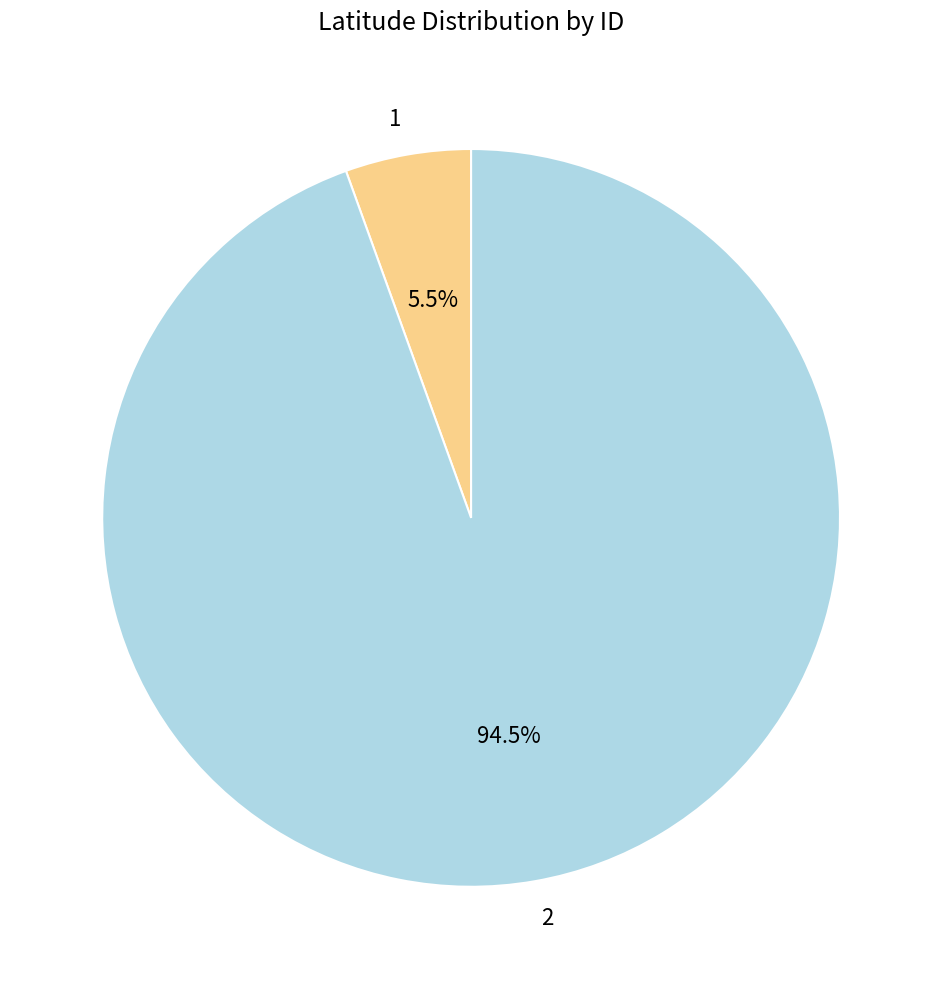

To the nearest percent, what is the combined percentage of 2 and 1?

100%